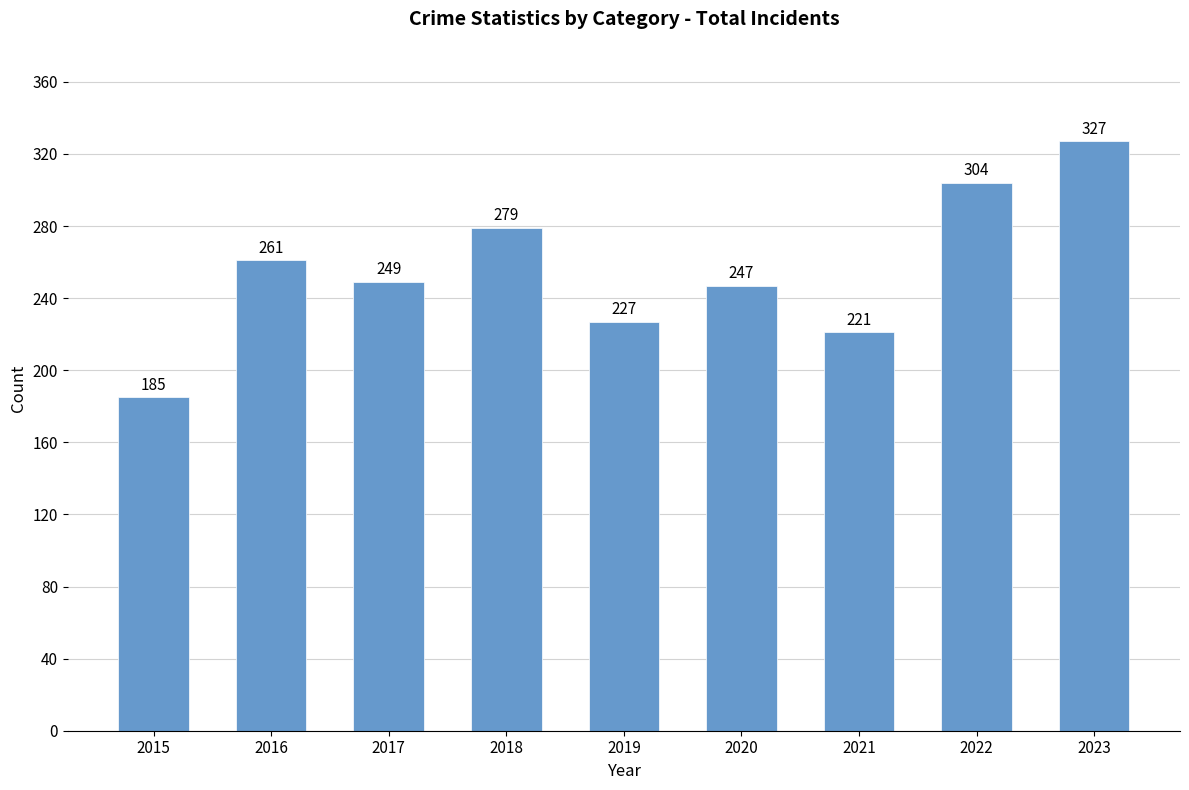

What is the average value?

256